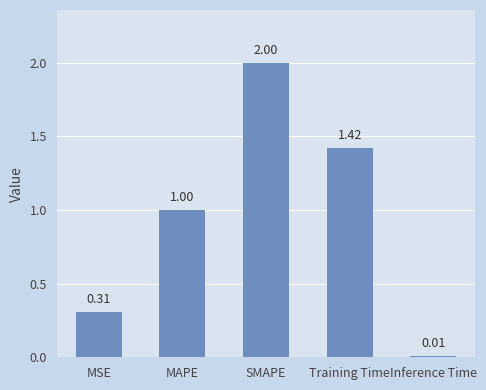

Are the bars horizontal?

No